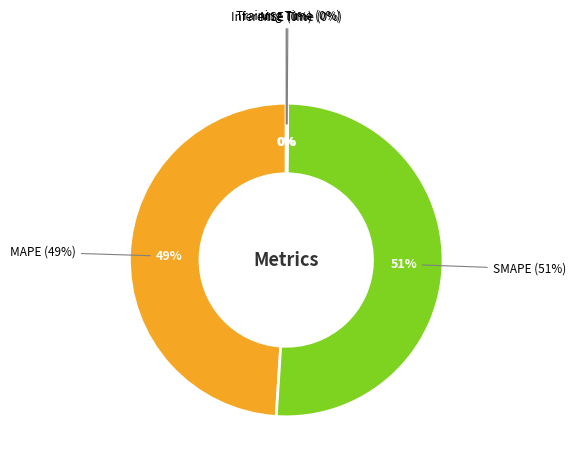

True or false: MSE accounts for 1% of the total.

False